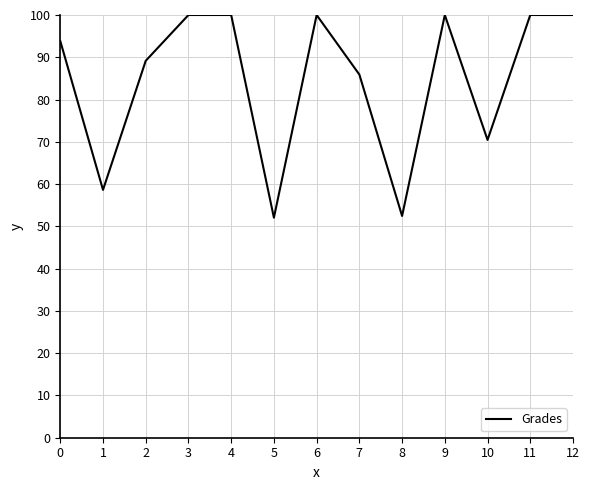

True or false: the data shows 85.9 at 7.

True